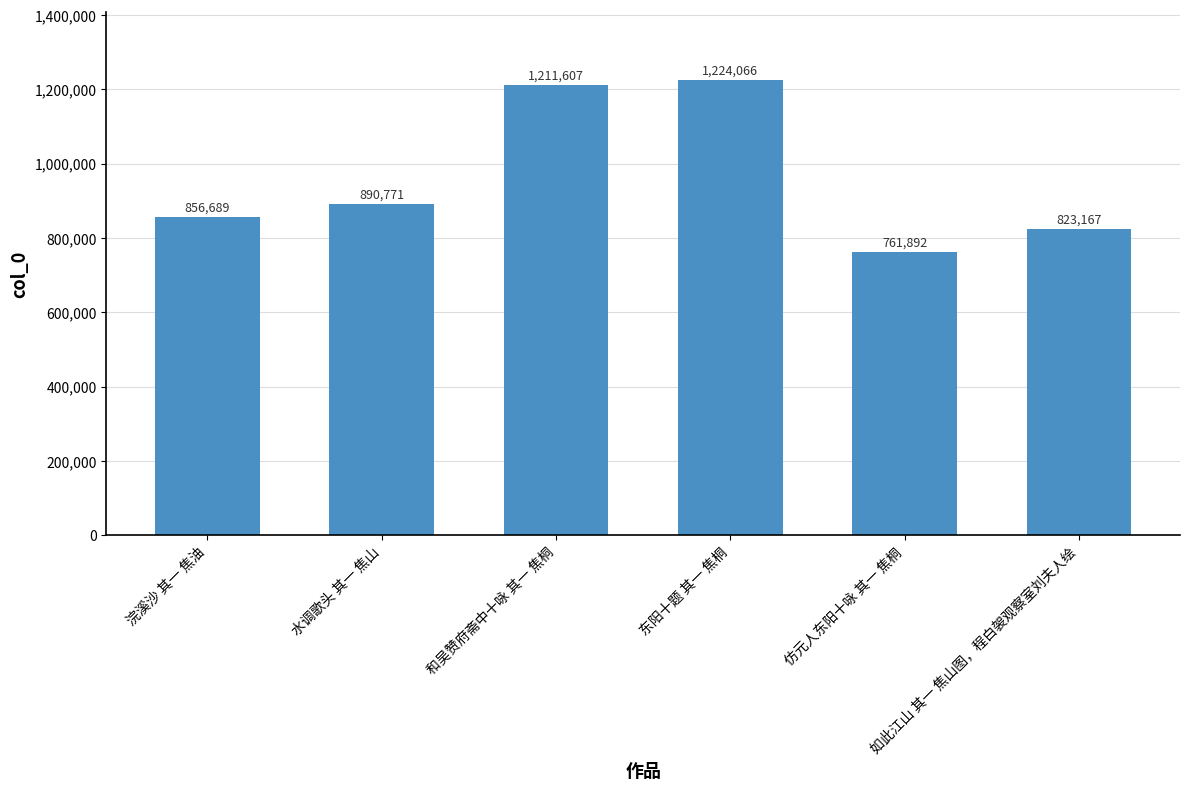

What is the change in value from 仿元人东阳十咏 其一 焦桐 to 如此江山 其一 焦山图，程白袈观察室刘夫人绘?

+61275